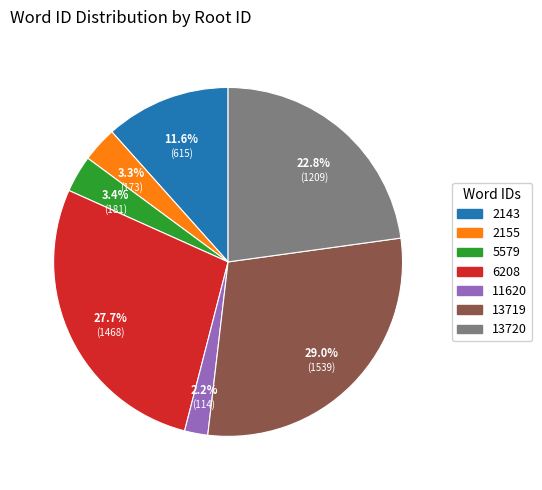

Which slice is the smallest?

11620